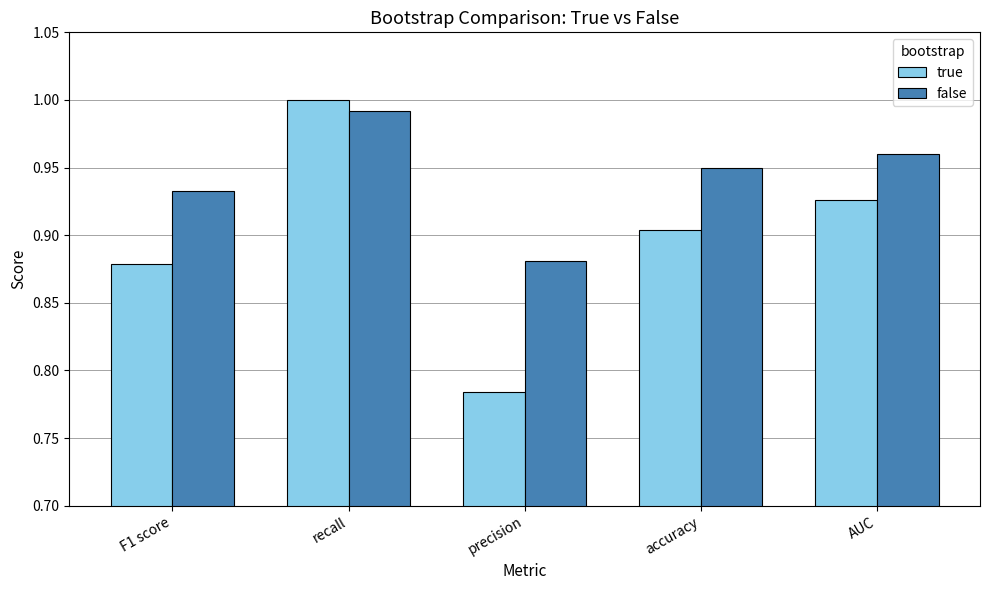

At precision, list the series in order from smallest to largest.

true, false